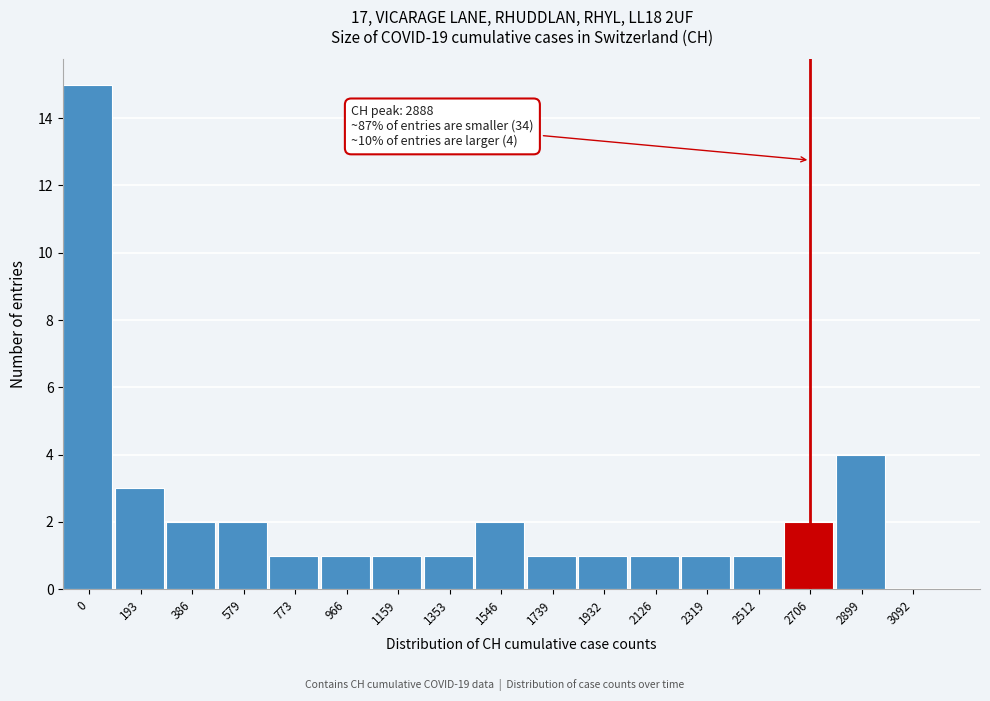

Reading right to left, list all the values displayed in this chart.

3092=0	2899=4	2706=2	2512=1	2319=1	2126=1	1932=1	1739=1	1546=2	1353=1	1159=1	966=1	773=1	579=2	386=2	193=3	0=15